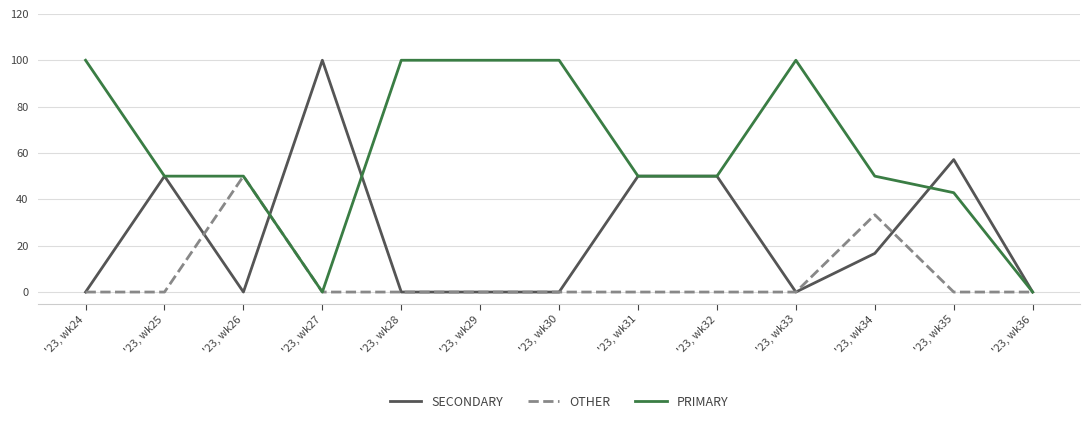

Does the chart have visible grid lines?

Yes